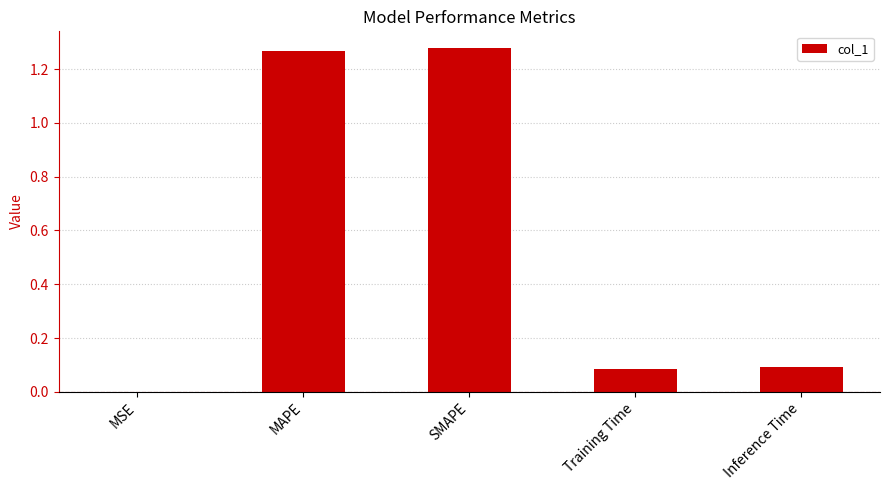

The chart shows a value of 0.1 at Training Time. True or false?

True